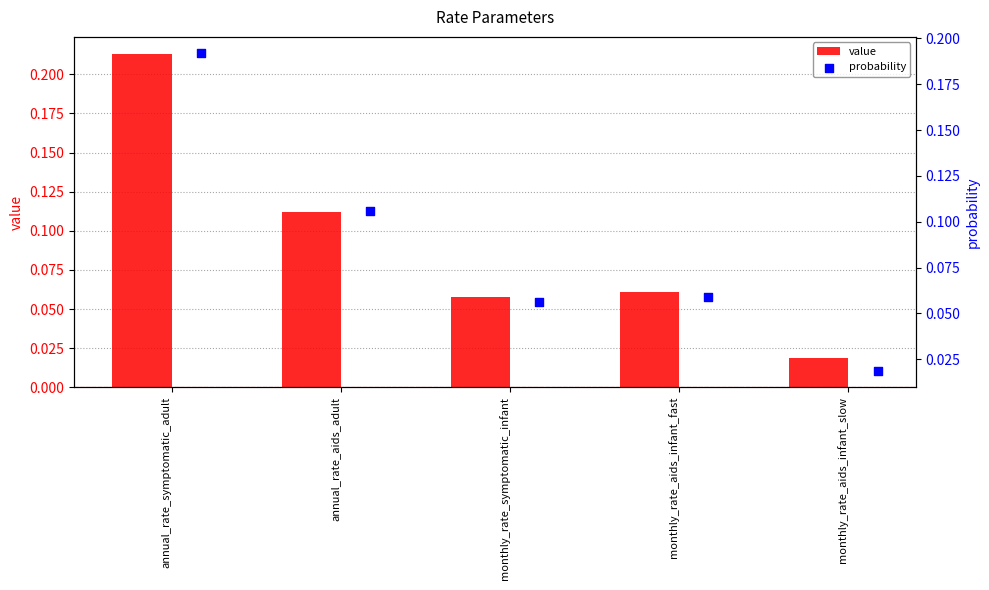

At how many categories does at least one series exceed 0?

5